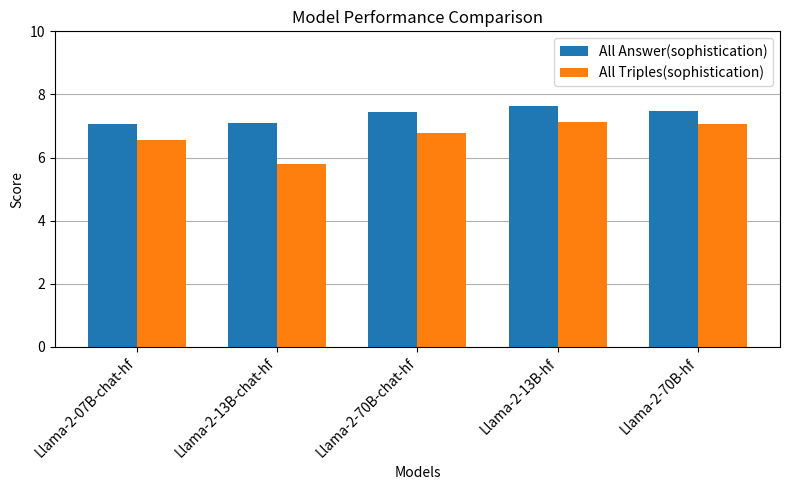

At which category is the sum across all series the highest?

Llama-2-13B-hf